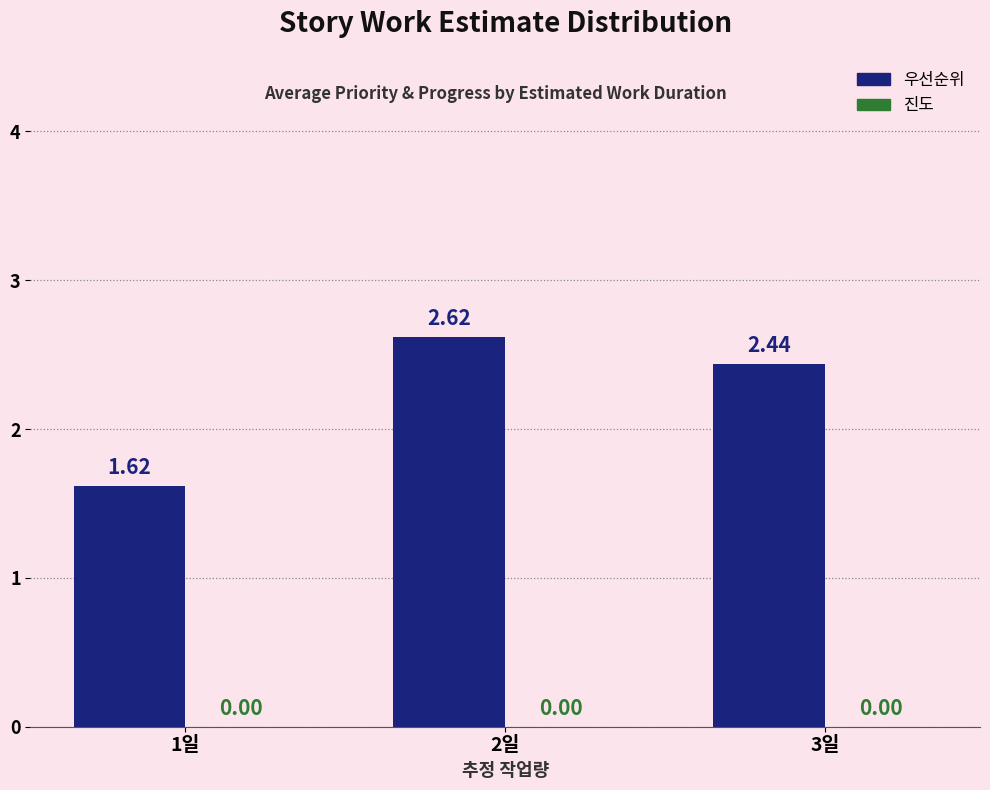

What position from the right is 3일?

1